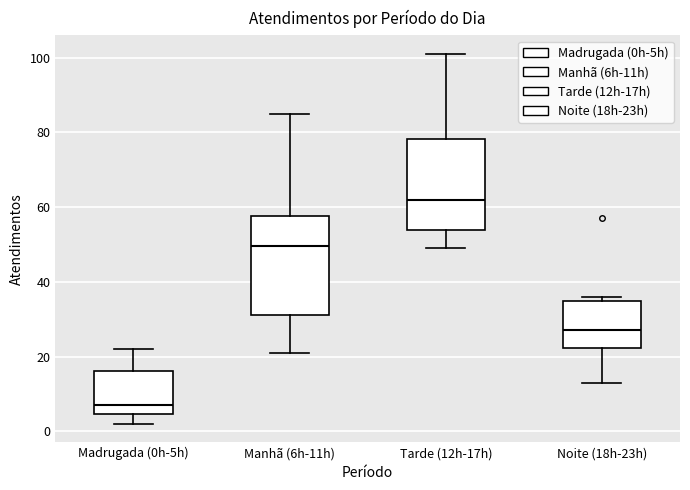

Which box's median line is the highest?

Tarde (12h-17h)